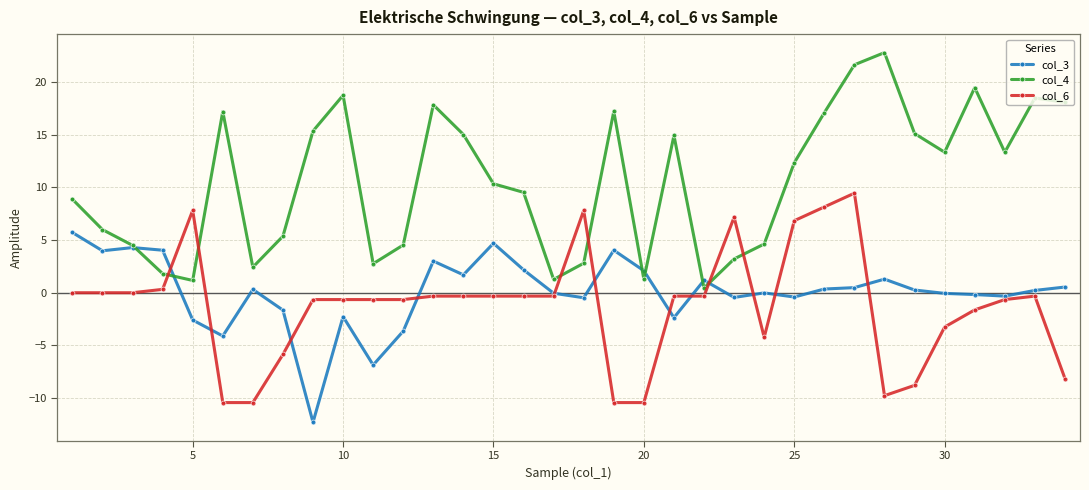

What is the maximum value for col_3?

5.7